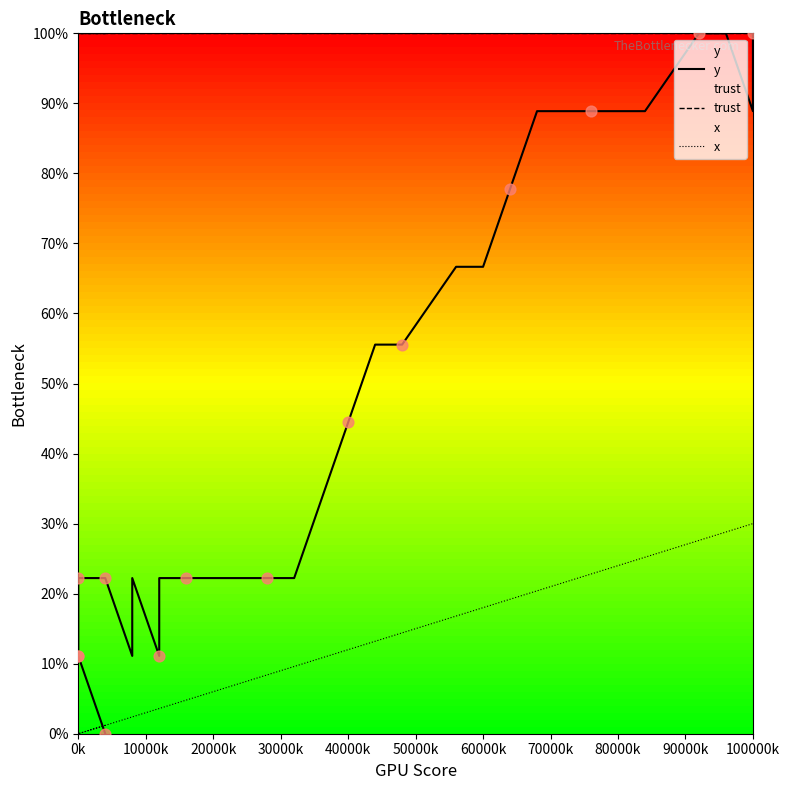

Which series reaches the maximum Y coordinate?

y